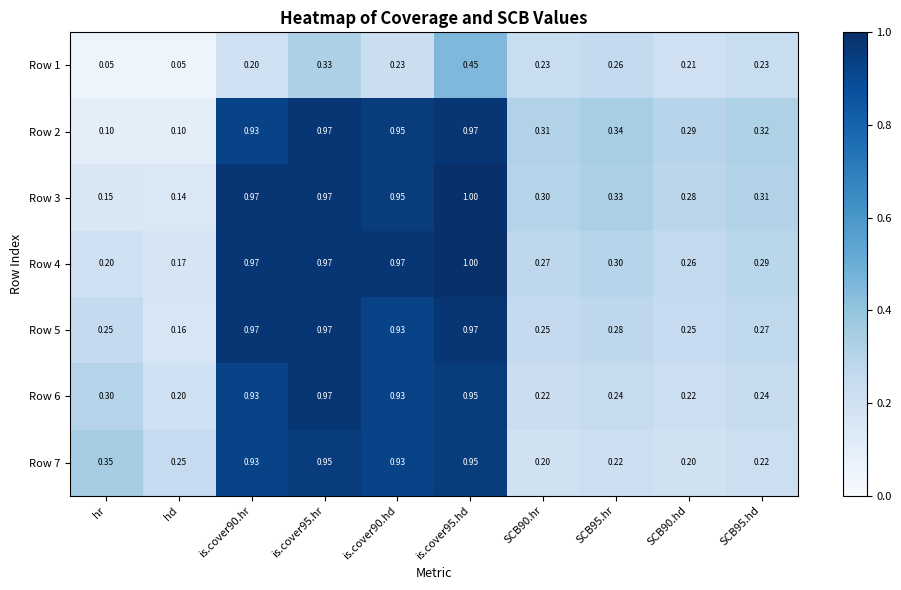

At which label is Row 6 closest to 0?

hd